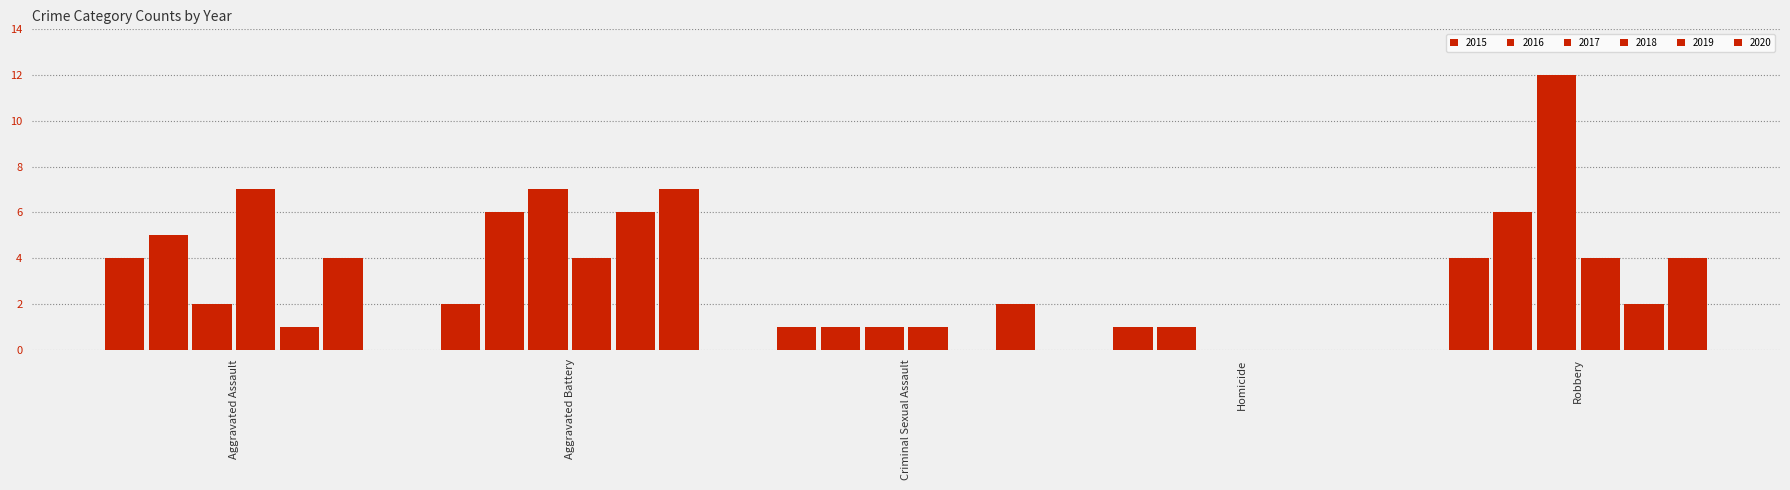

Is it true that 2016 equals 1 at Criminal Sexual Assault?

False